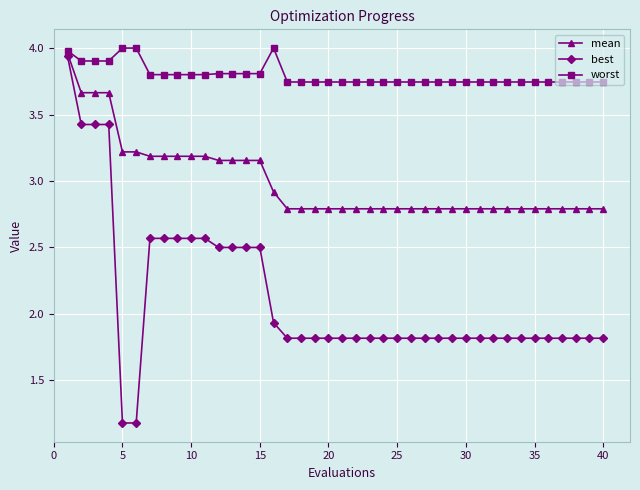

Which series has the widest spread of values?

best